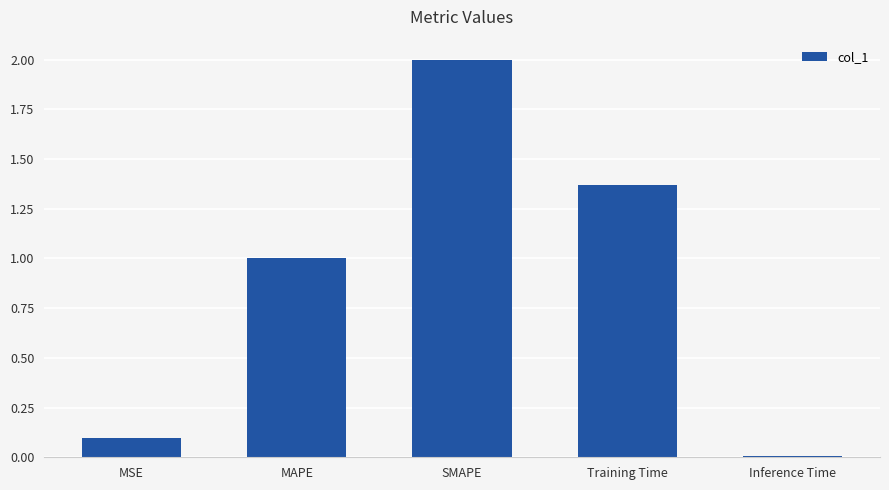

Is it true that the value at Inference Time is 0.0?

True